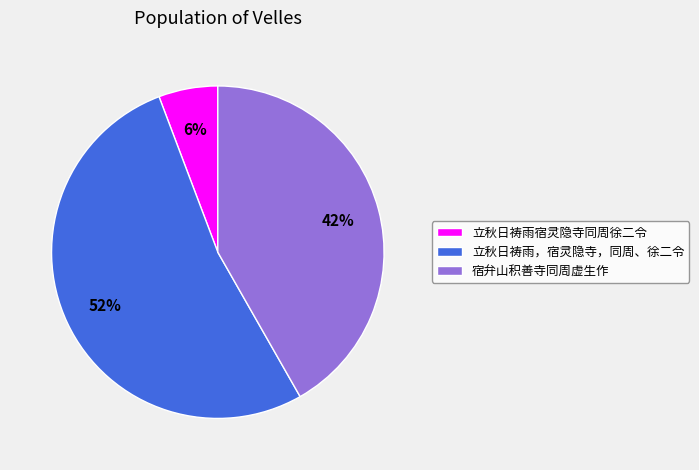

Count the number of slices in the pie.

3